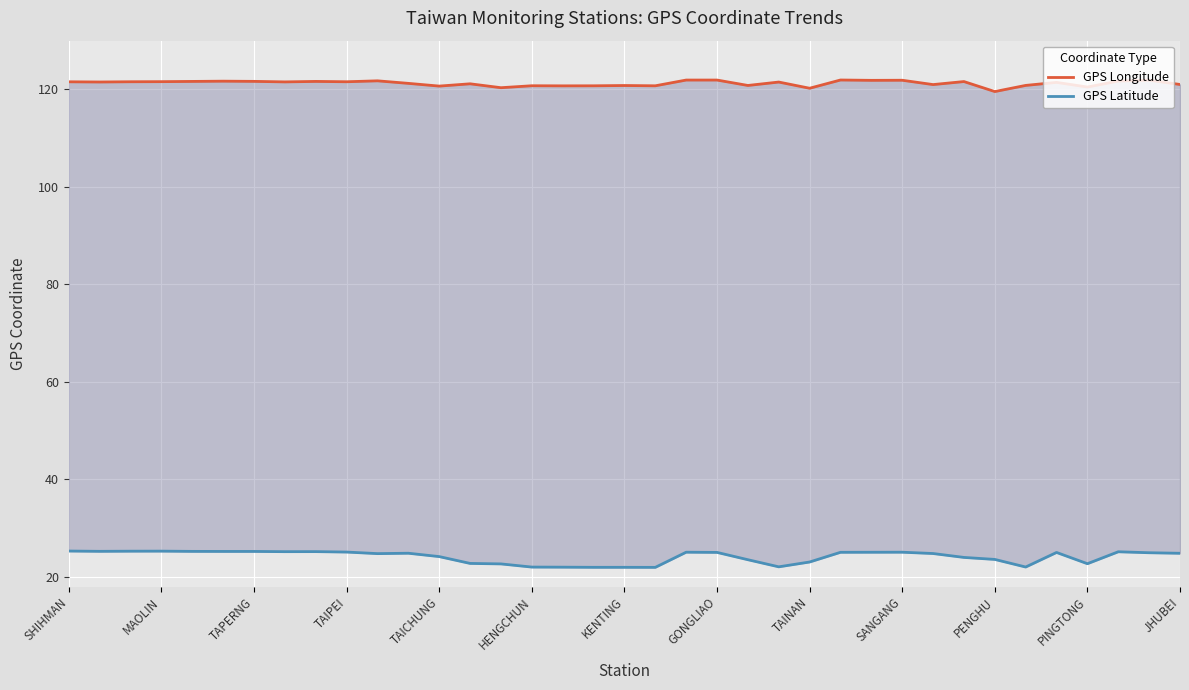

True or false: GPS Longitude and GPS Latitude intersect in this chart.

False